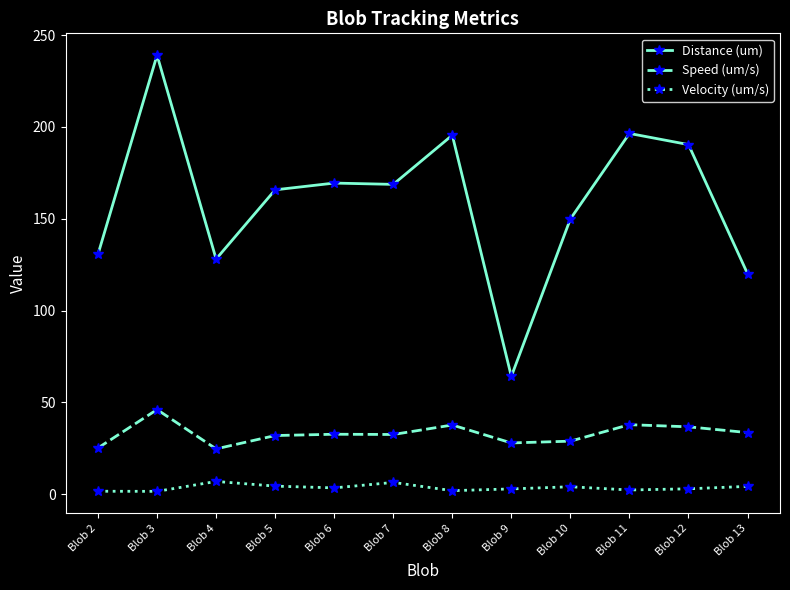

The value of Speed (um/s) at Blob 7 is 32.5. True or false?

True